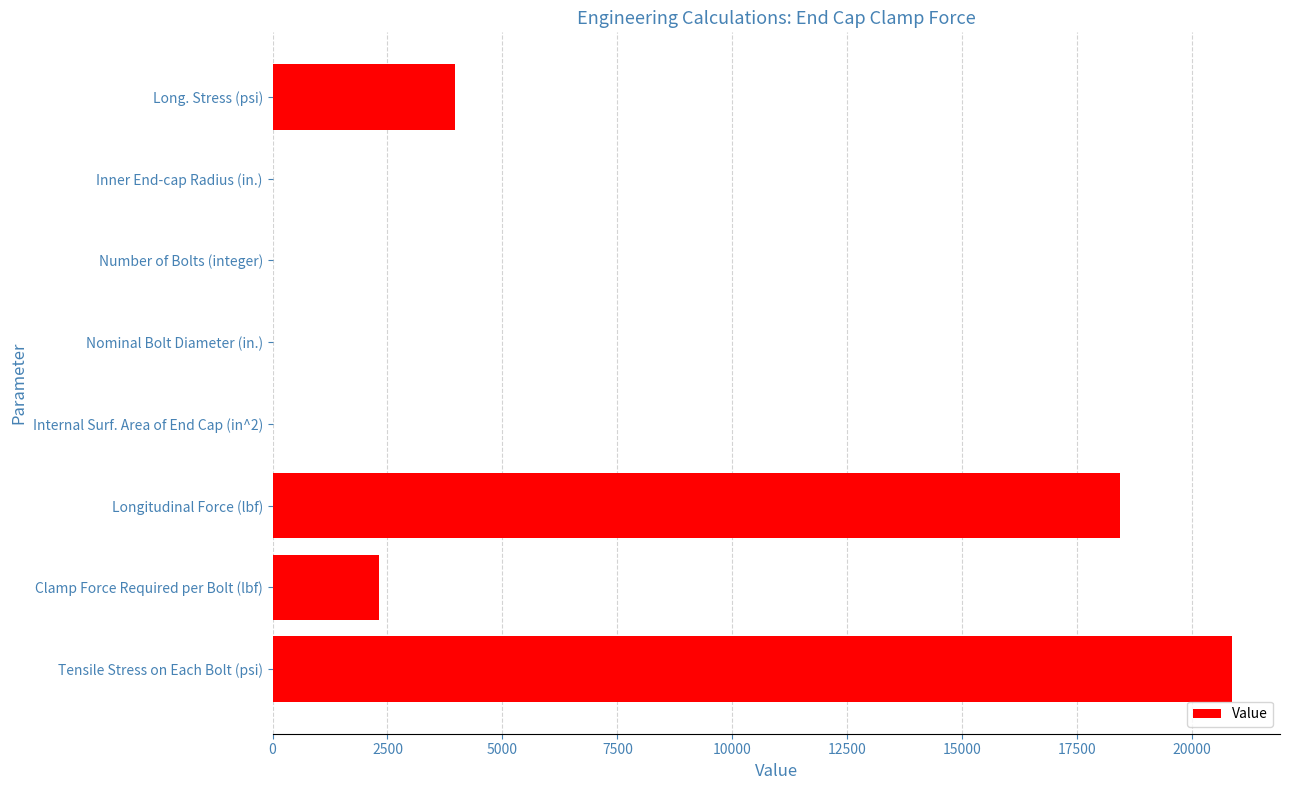

Approximately how many times larger is the value at Tensile Stress on Each Bolt (psi) compared to Longitudinal Force (lbf)?

1.1